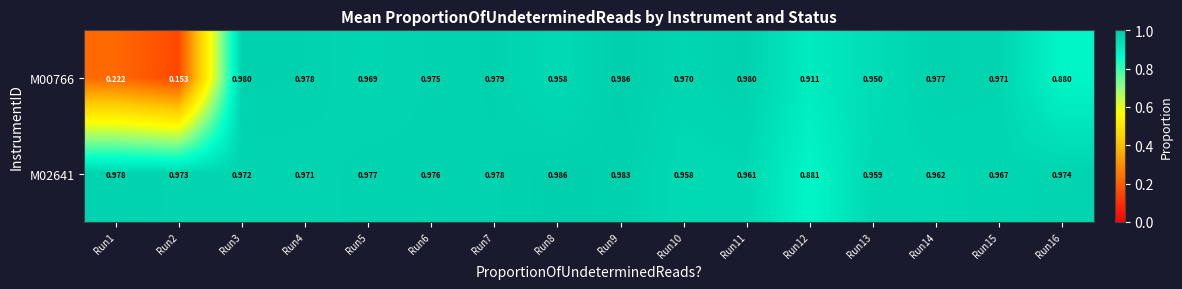

Between Run4 and Run5, which series saw the biggest shift?

M00766